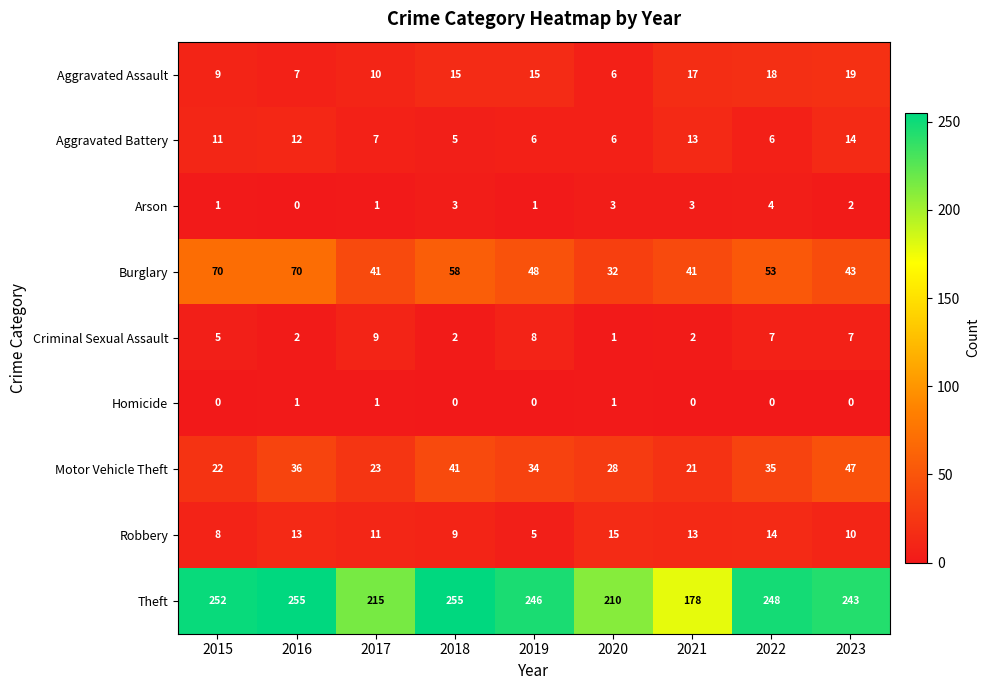

Count the number of categories in the chart.

9